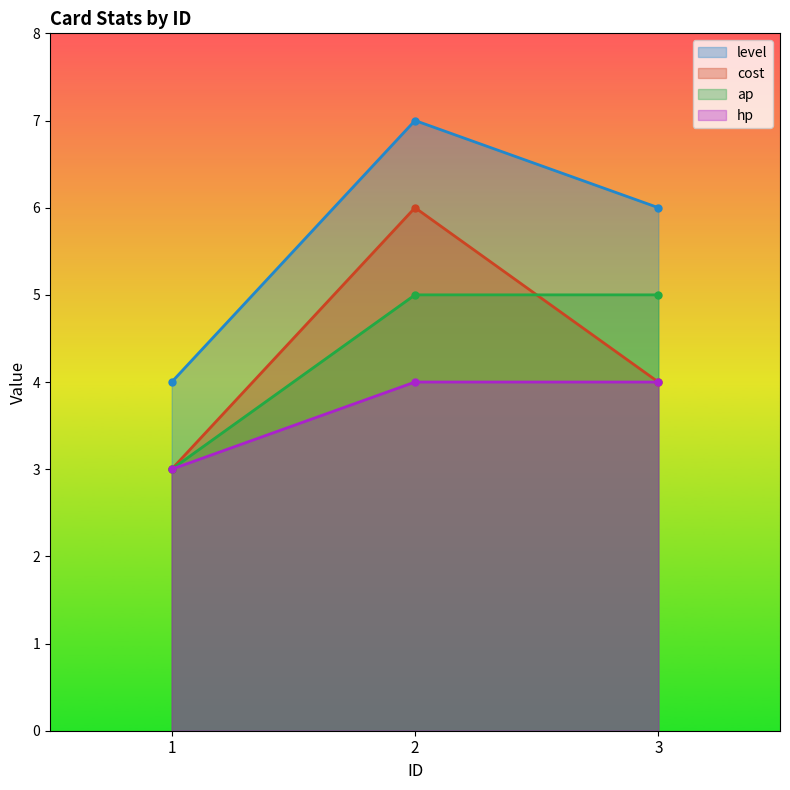

List the series in order of their peak value, highest first.

level, cost, ap, hp